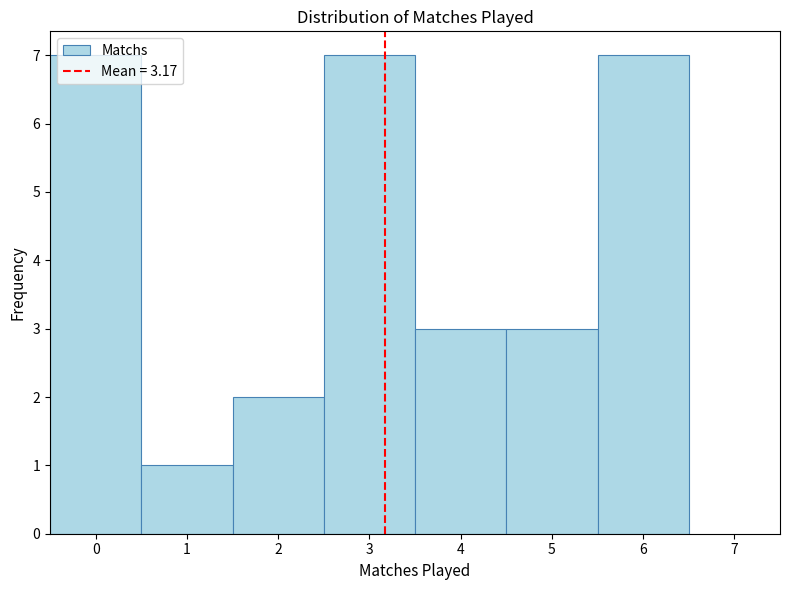

How tall is the bar that spans 1.5 to 2.5 on the x-axis? The values are not printed on the chart, so give them approximately, as read against the axis.

2